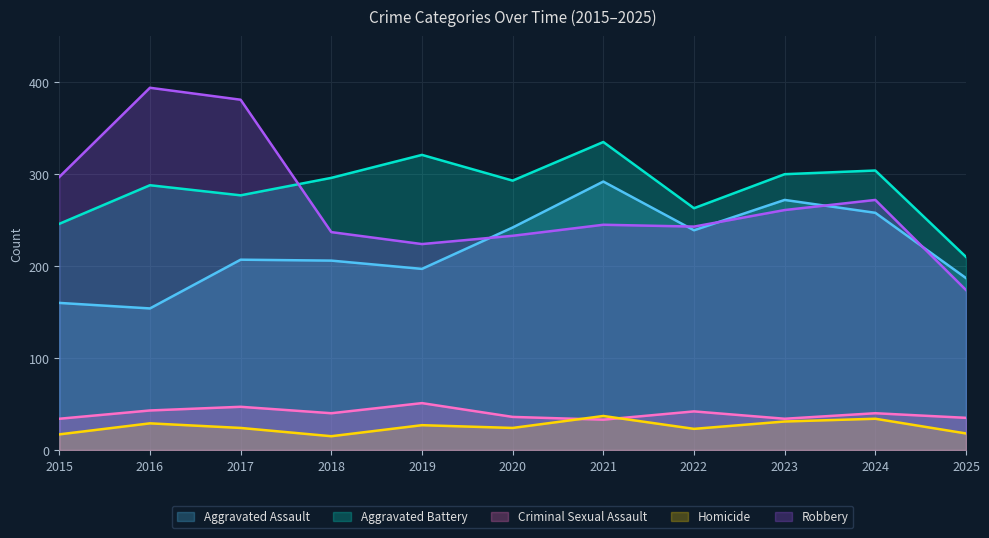

Between 2016 and 2023, which is larger?

2023